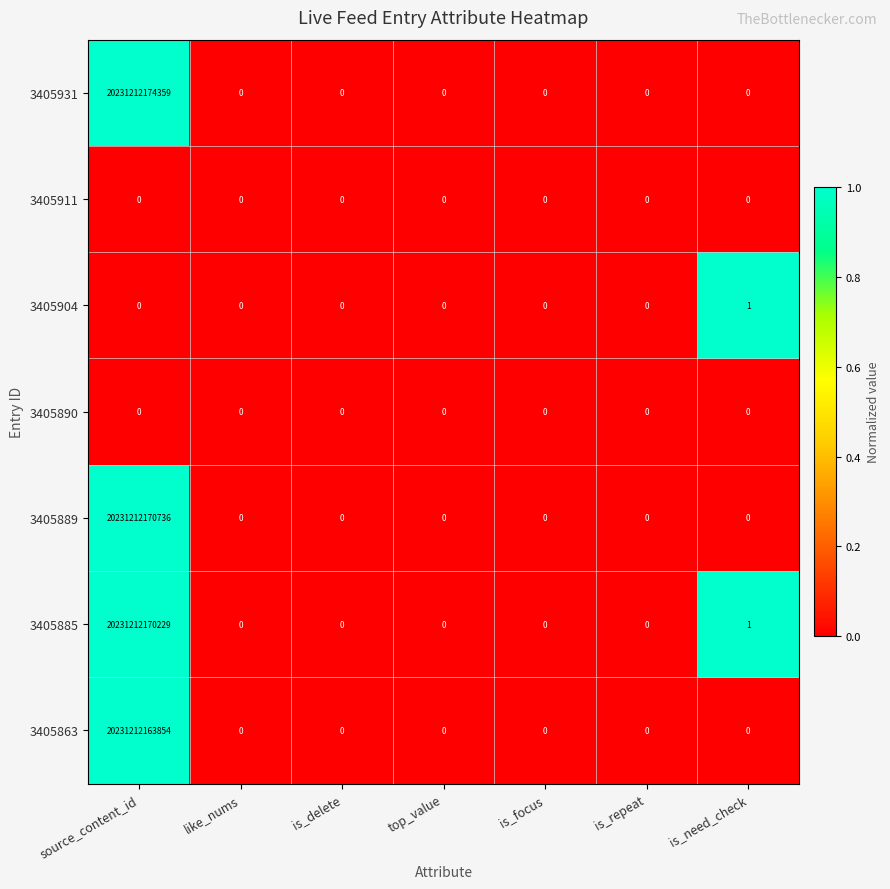

At which label is 3405863 closest to 10115606081927?

source_content_id